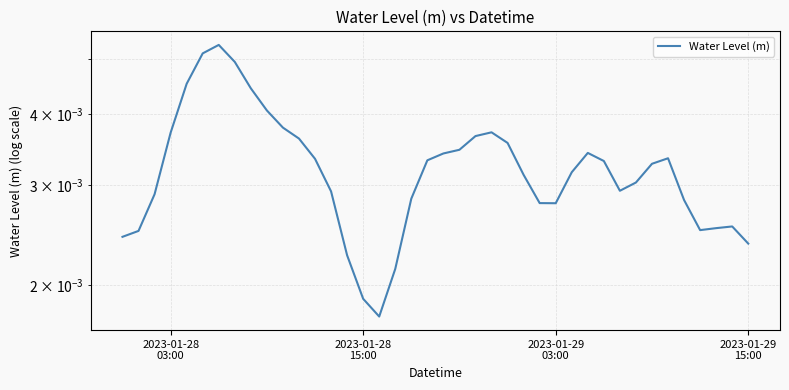

The chart shows a value of 0.0 at 12. True or false?

False